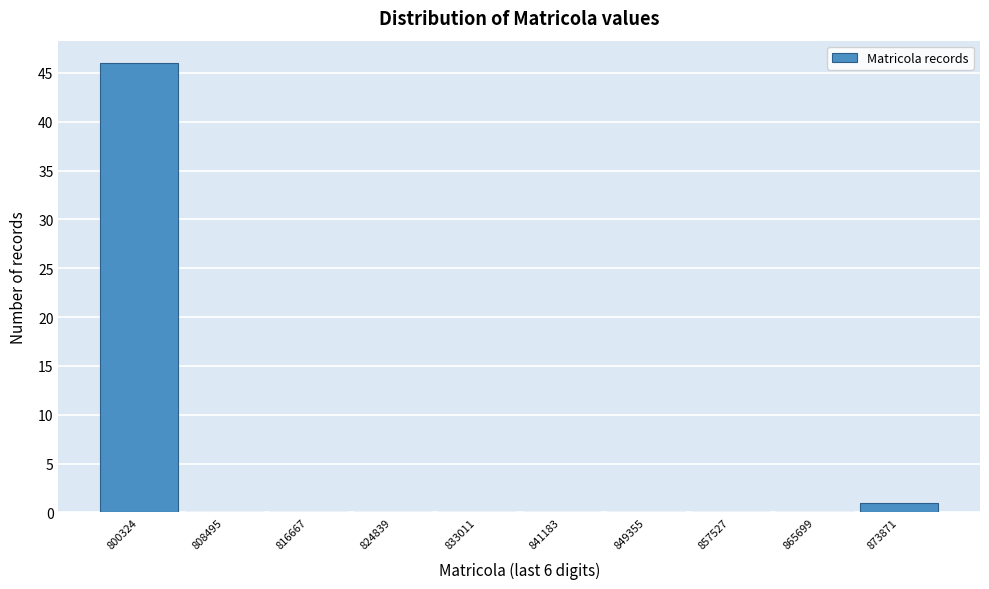

Reading right to left, what are all the values shown in this chart?

873871=1	865699=0	857527=0	849355=0	841183=0	833011=0	824839=0	816667=0	808495=0	800324=46